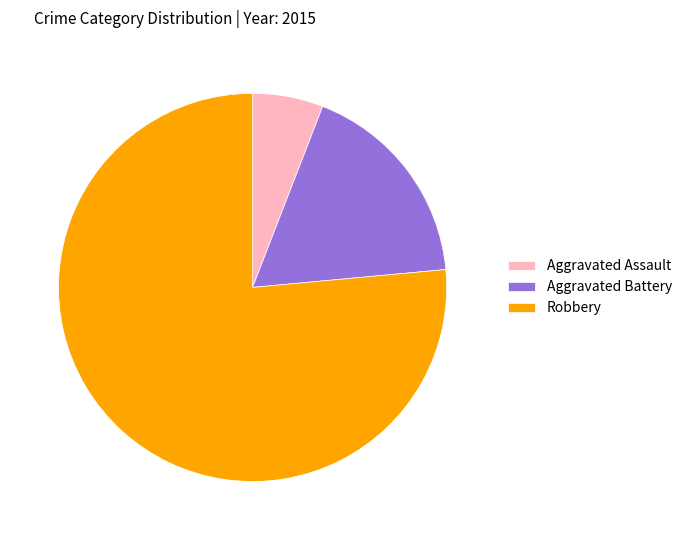

Combined, do Robbery and Aggravated Assault account for over 50%?

Yes